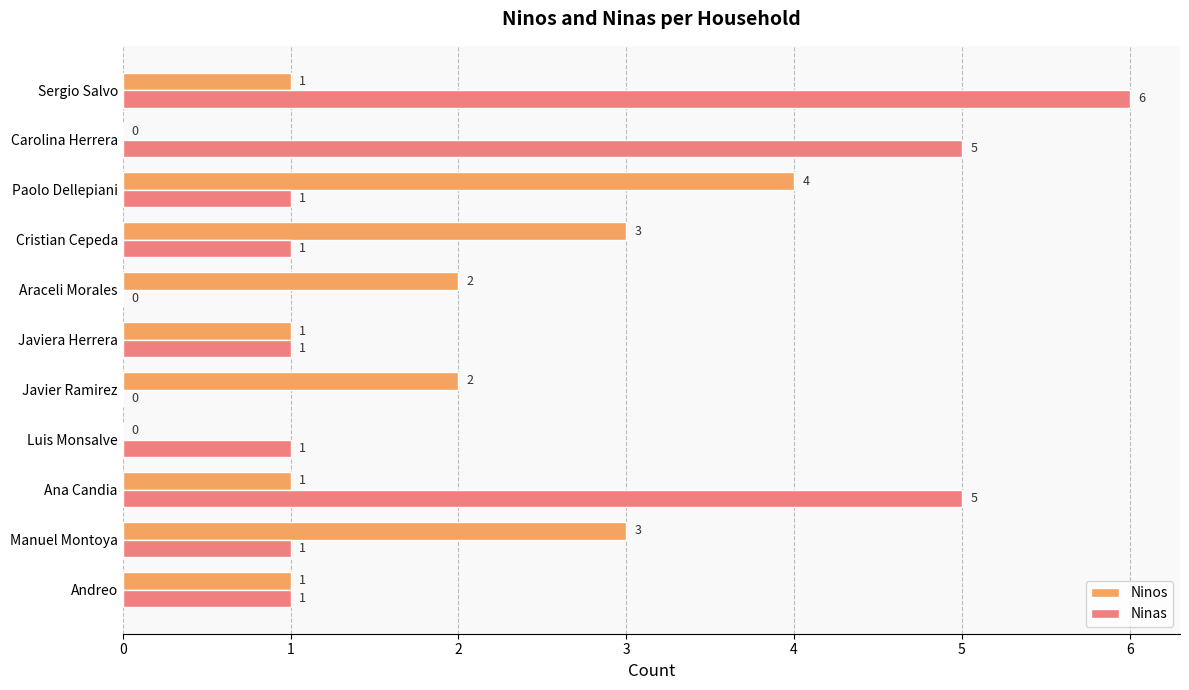

What is the total value across all series at Paolo Dellepiani?

5